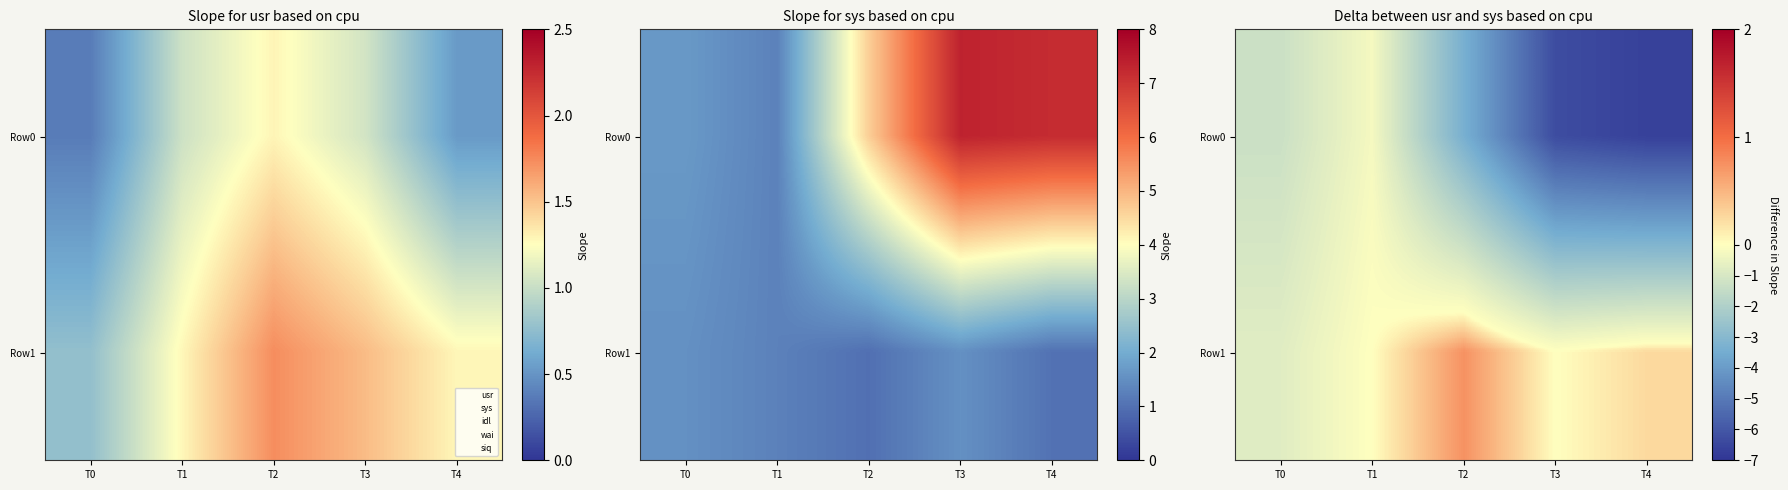

Which series has the largest total across all categories?

Row1